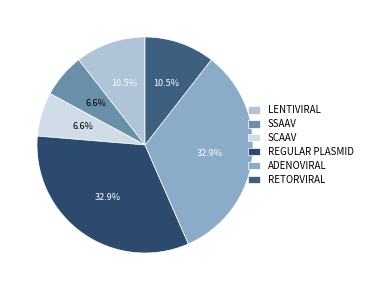

How many segments does this pie chart have?

6